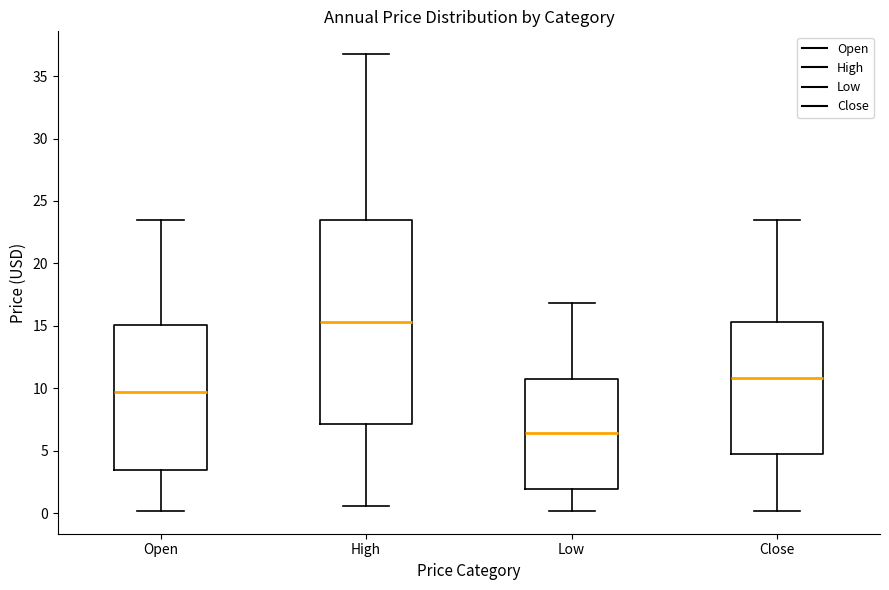

Reading left to right, transcribe this box plot: for each box, give where its median line is, the range the box spans, and where its two whiskers end, as read against the y-axis. The values are not printed on the chart, so give them approximately, as read against the axis.

Open: median 9.5, box 3.5 to 15.0, whiskers 0.0 to 23.5
High: median 15.5, box 7.0 to 23.5, whiskers 0.5 to 37.0
Low: median 6.5, box 2.0 to 11.0, whiskers 0.0 to 17.0
Close: median 11.0, box 4.5 to 15.5, whiskers 0.0 to 23.5